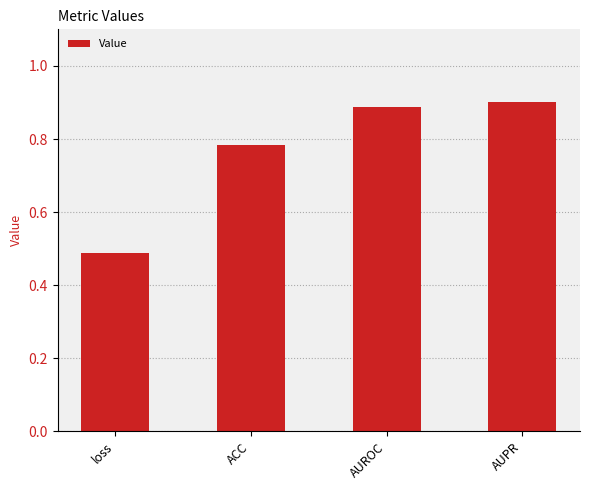

What position from the right is AUROC?

2